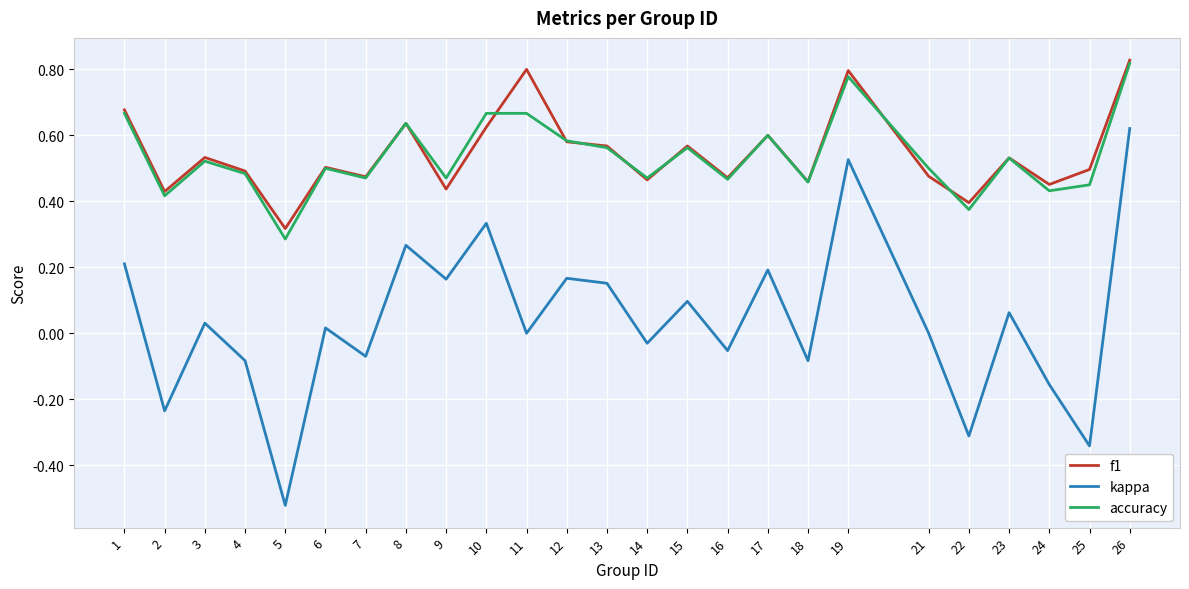

Where is the first local minimum for kappa?

2